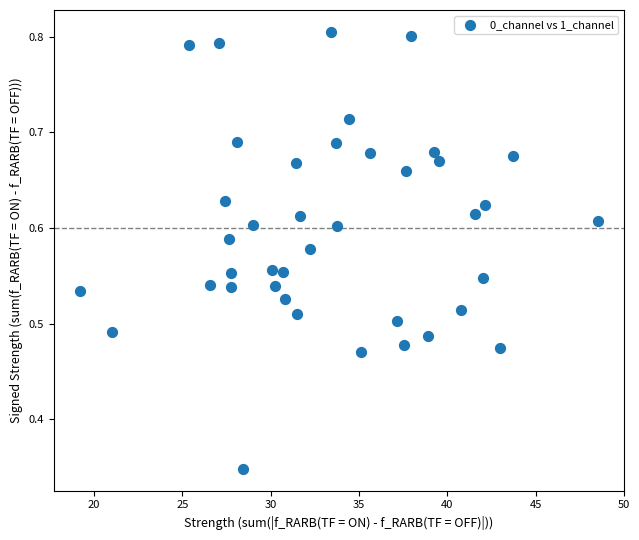

What is the range of X values (max minus min)?

29.3